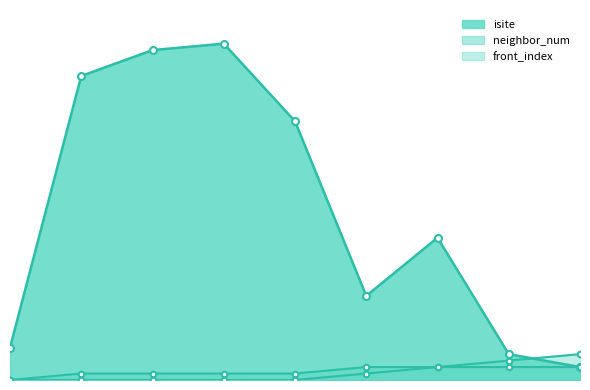

Which label corresponds to the largest value in the chart?

3